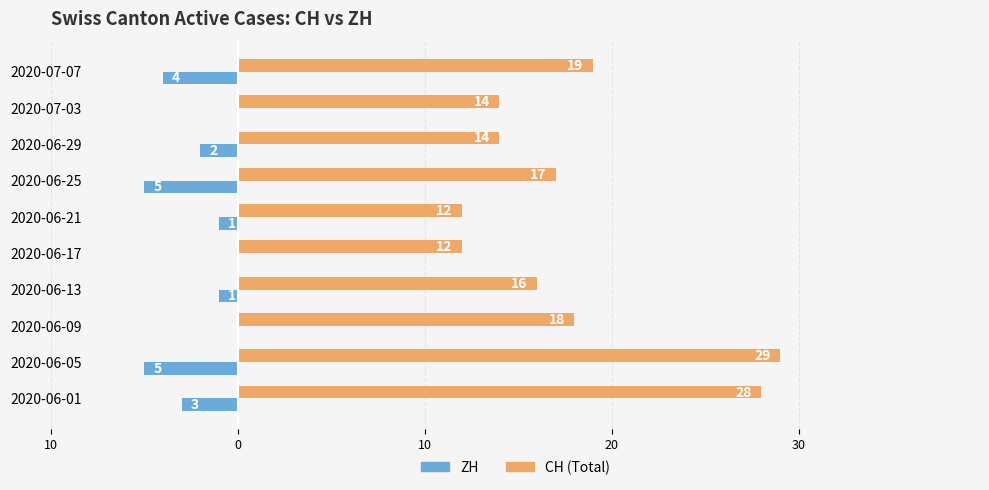

What are all the series names shown in the legend?

ZH, CH (Total)